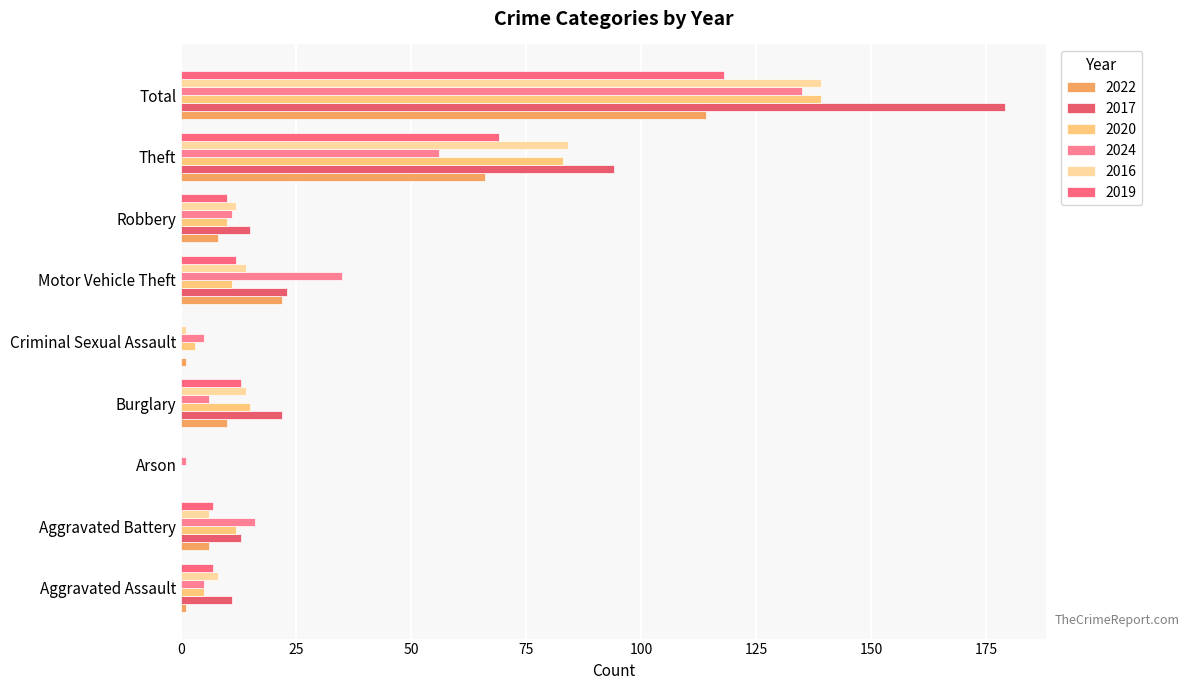

At which category is the sum across all series the highest?

Total